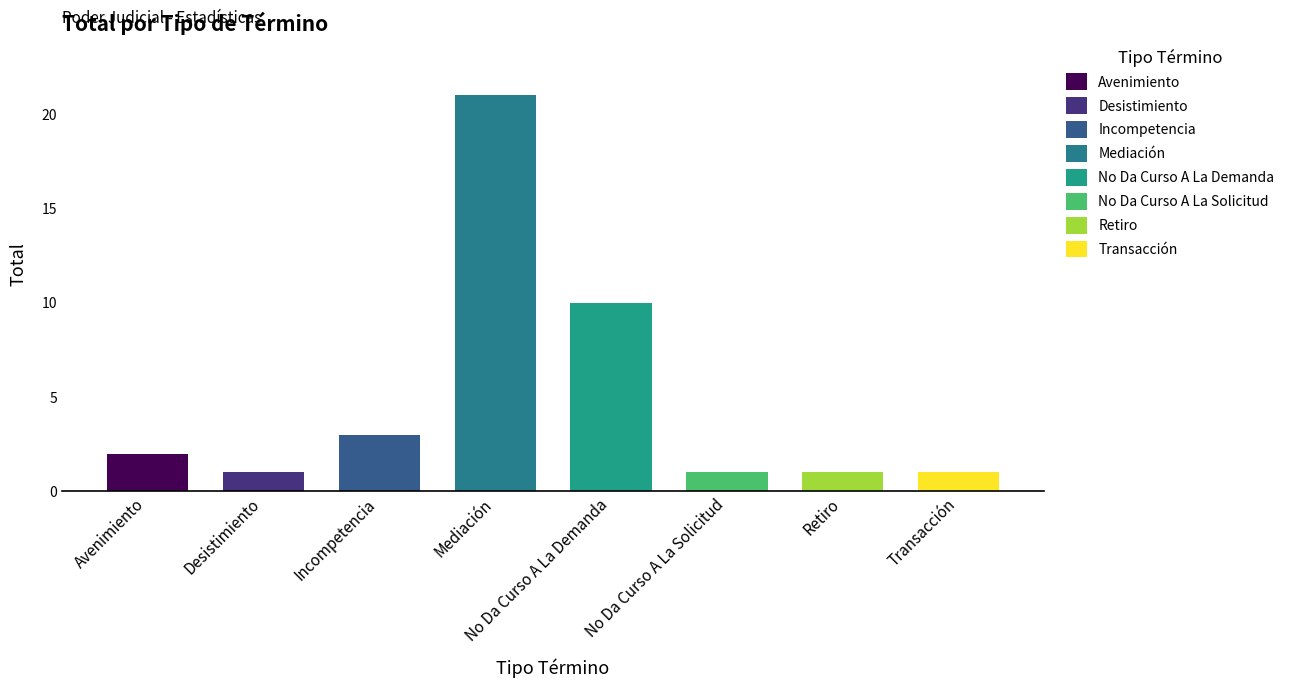

How many bars are there in total?

8